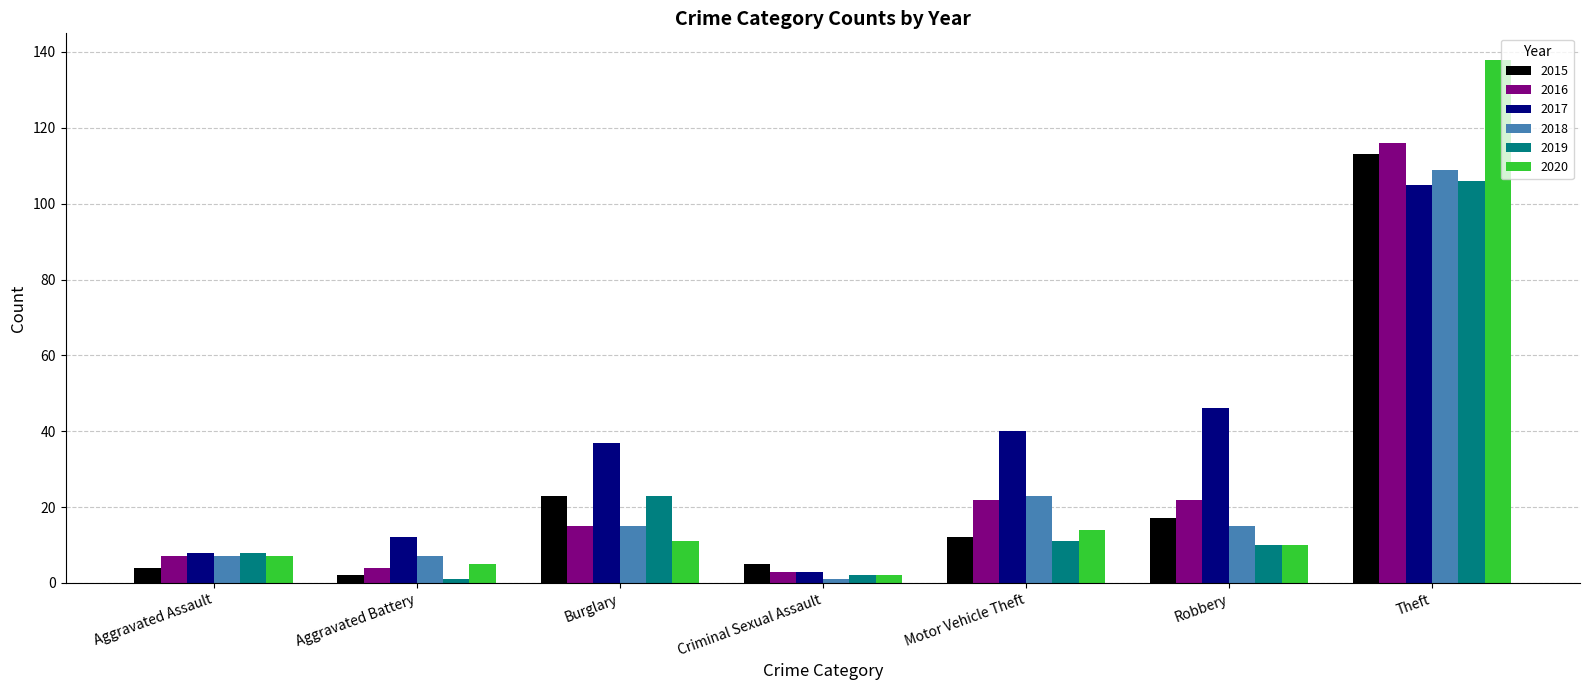

The 2018 series shows 15 at Burglary. True or false?

True